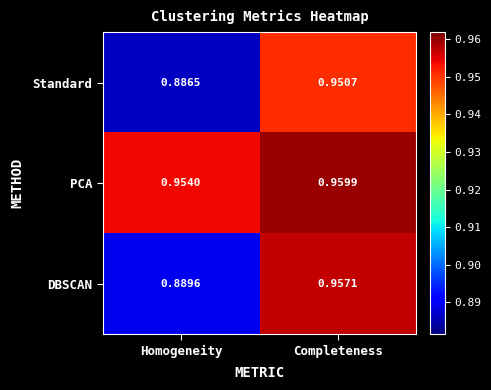

Which series changed the most between Homogeneity and Completeness?

DBSCAN